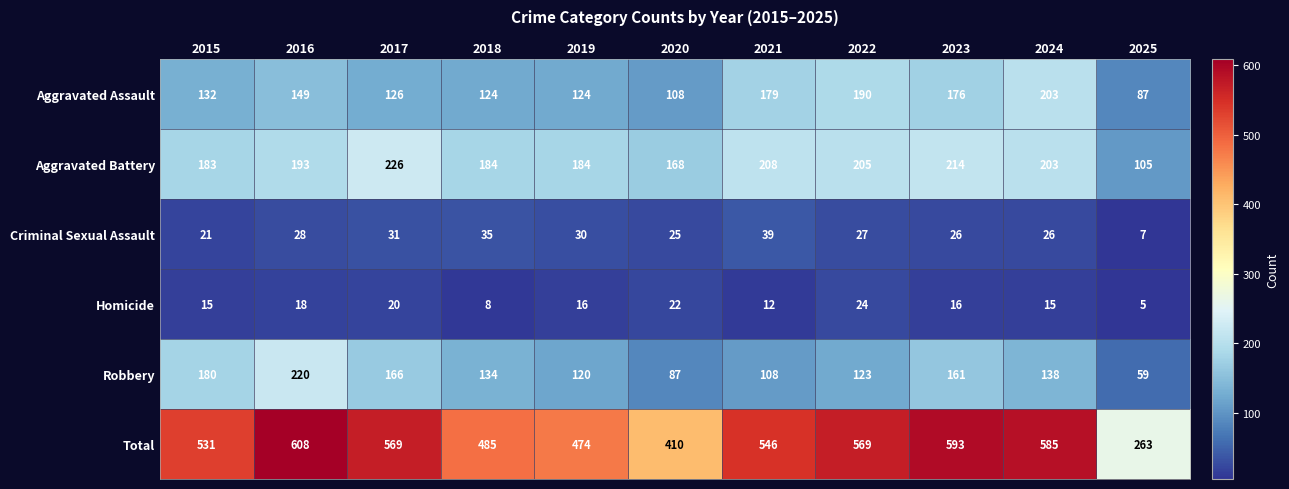

Which series has the largest range (max minus min)?

Total